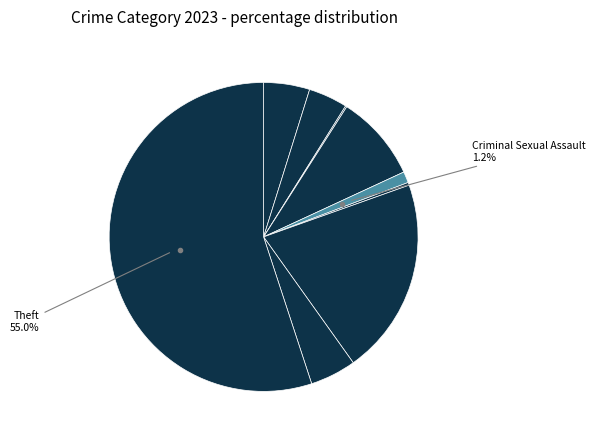

What is the majority slice?

Theft